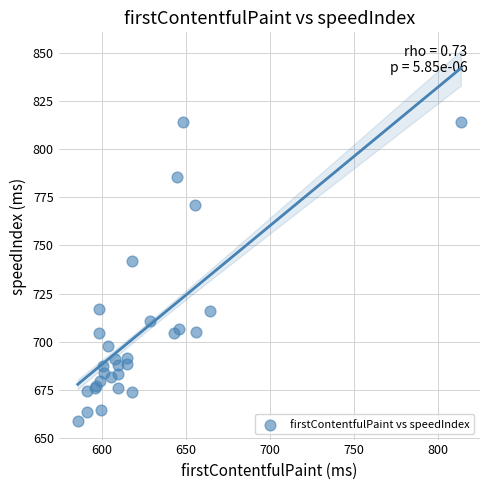

What Y value in the scatter plot is closest to 736?

742.0